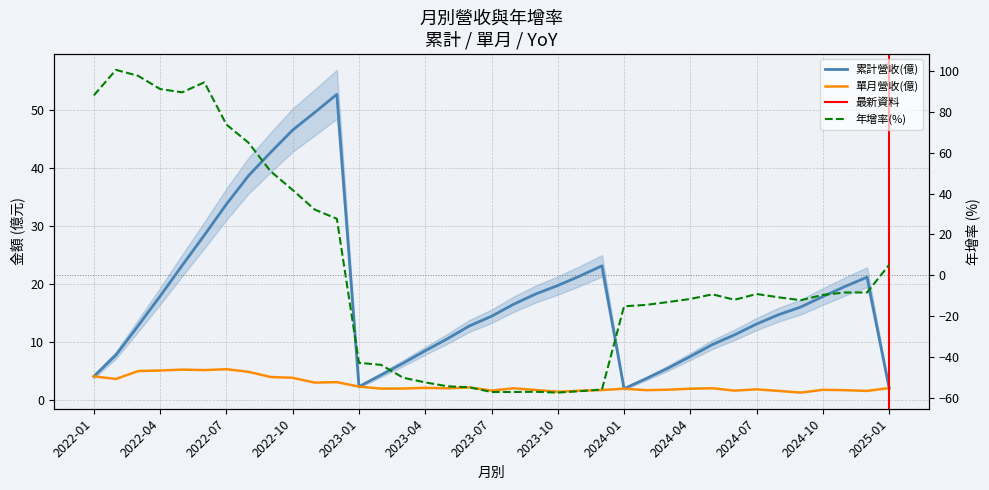

List the labels in order of 年增(%) value, smallest first.

2023-10, 2023-07, 2023-08, 2023-09, 2023-11, 2023-12, 2023-06, 2023-05, 2023-04, 2023-03, 2023-02, 2023-01, 2024-01, 2024-02, 2024-03, 2024-09, 2024-06, 2024-04, 2024-08, 2024-10, 2024-05, 2024-07, 2024-11, 2024-12, 2025-01, 2022-12, 2022-11, 2022-10, 2022-09, 2022-08, 2022-07, 2022-01, 2022-05, 2022-04, 2022-06, 2022-03, 2022-02